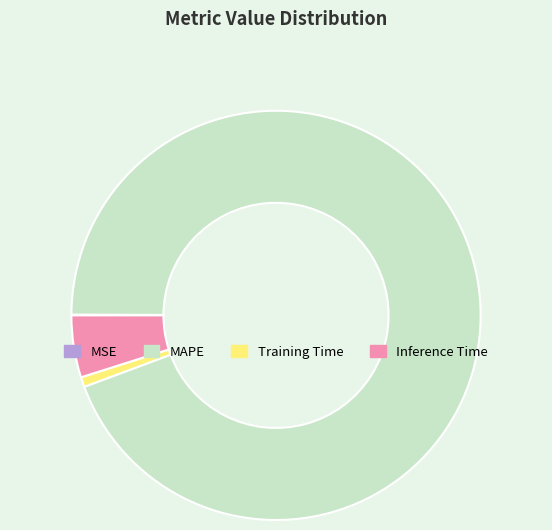

Between MAPE and Training Time, which is larger?

MAPE